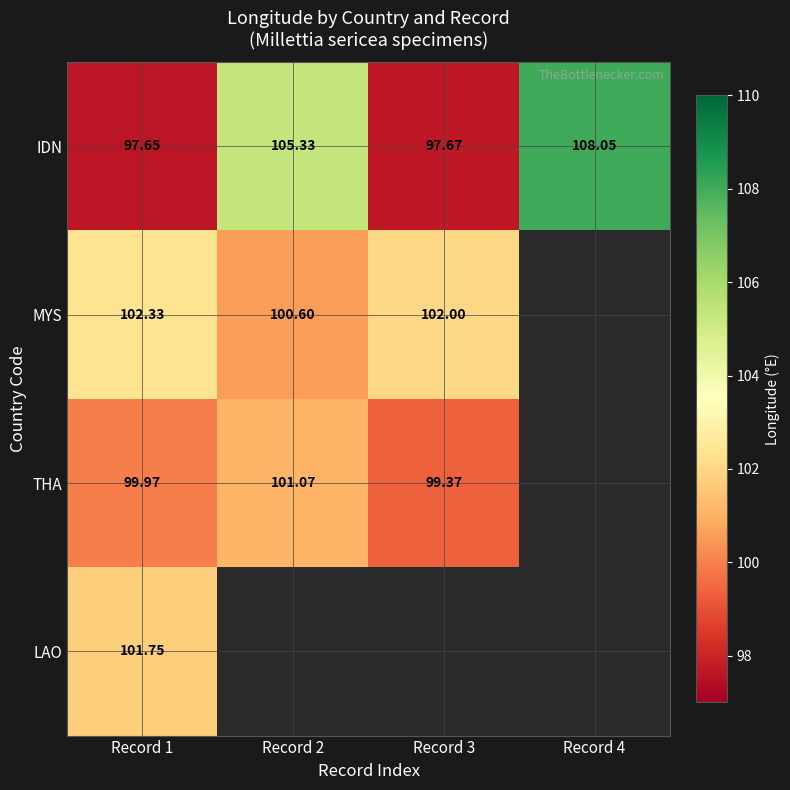

Is the value of MYS at Record 2 greater than the value of THA at Record 3?

Yes